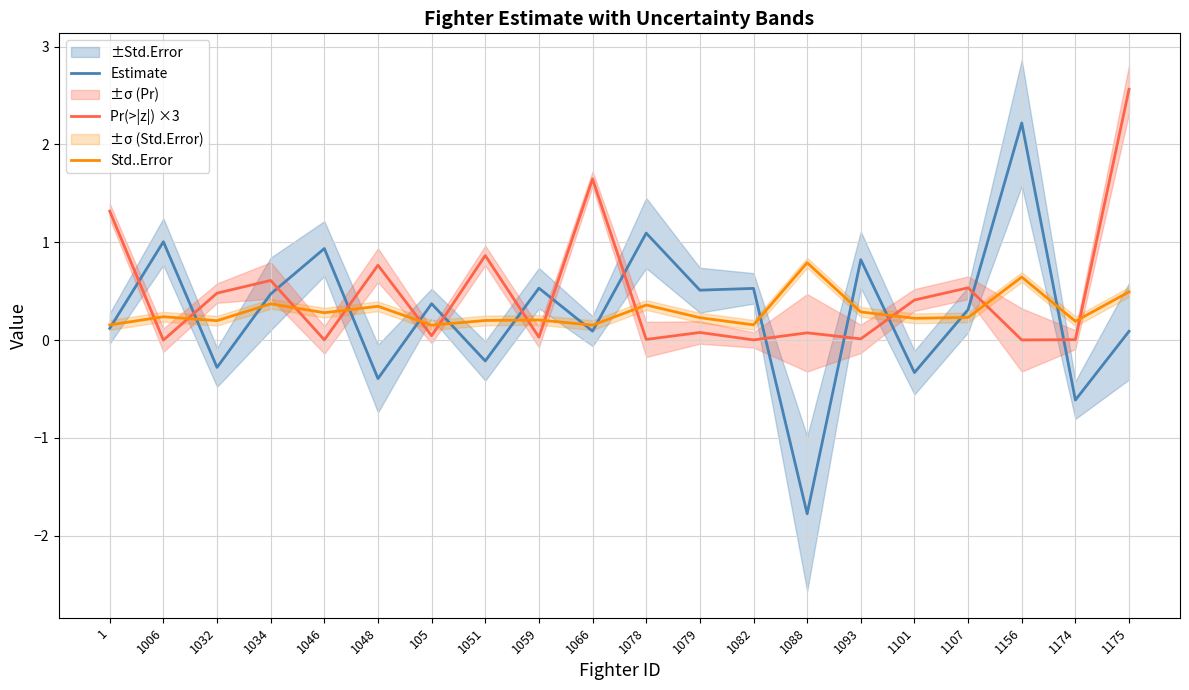

Where is the first local minimum for Pr(>|z|) ×3?

1006